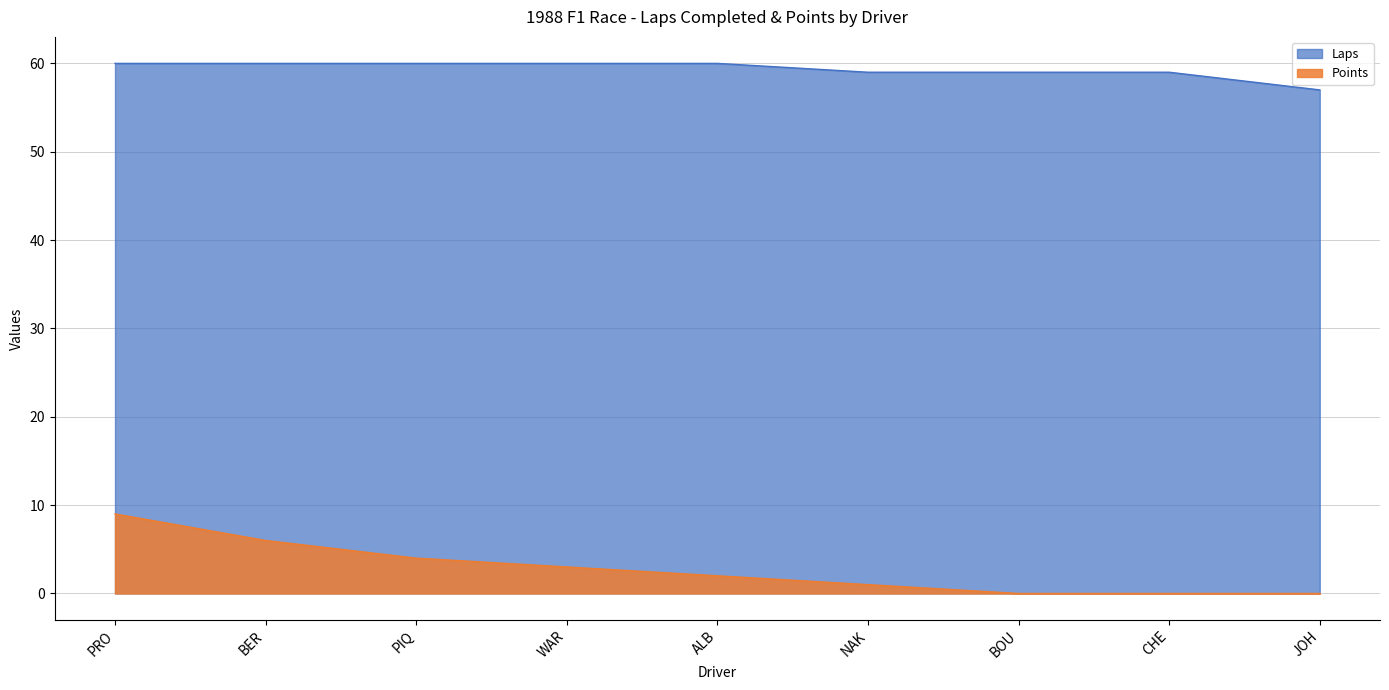

What is the value of the Points point at the 3rd from the left?

4